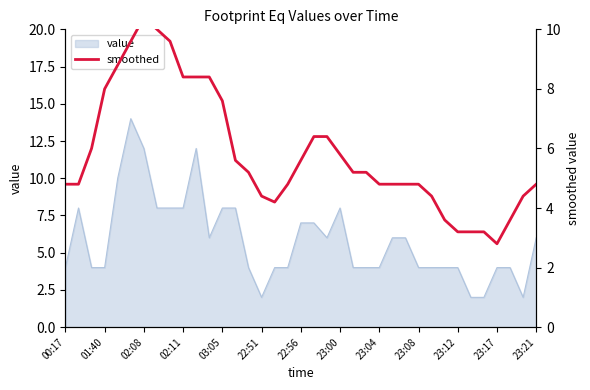

How many data points are above 5?

19